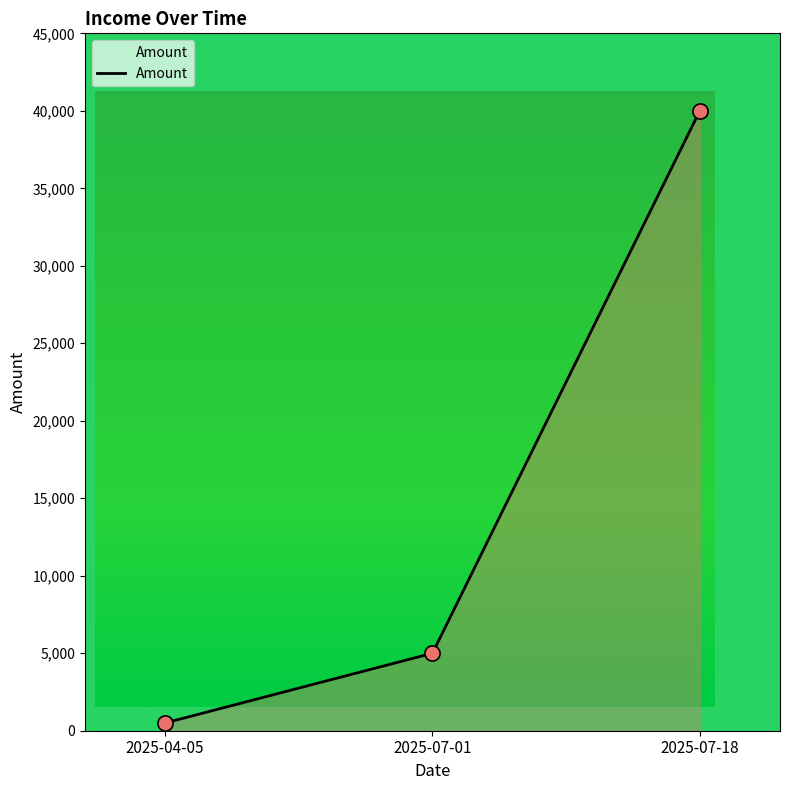

What is the change in value from 2025-04-05 to 2025-07-18?

+39500